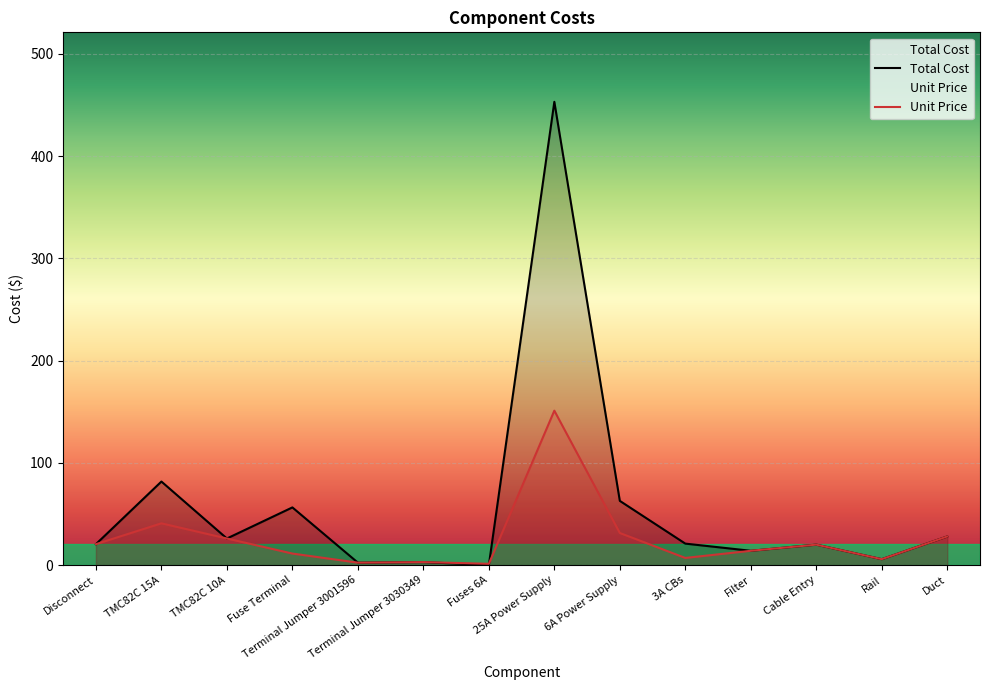

Which series has the largest range (max minus min)?

Total Cost